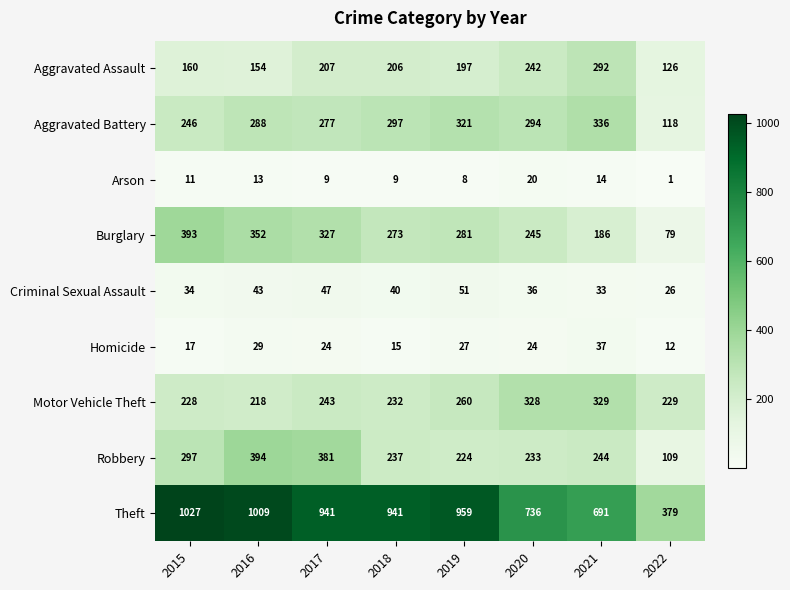

How many series are shown in this chart?

9